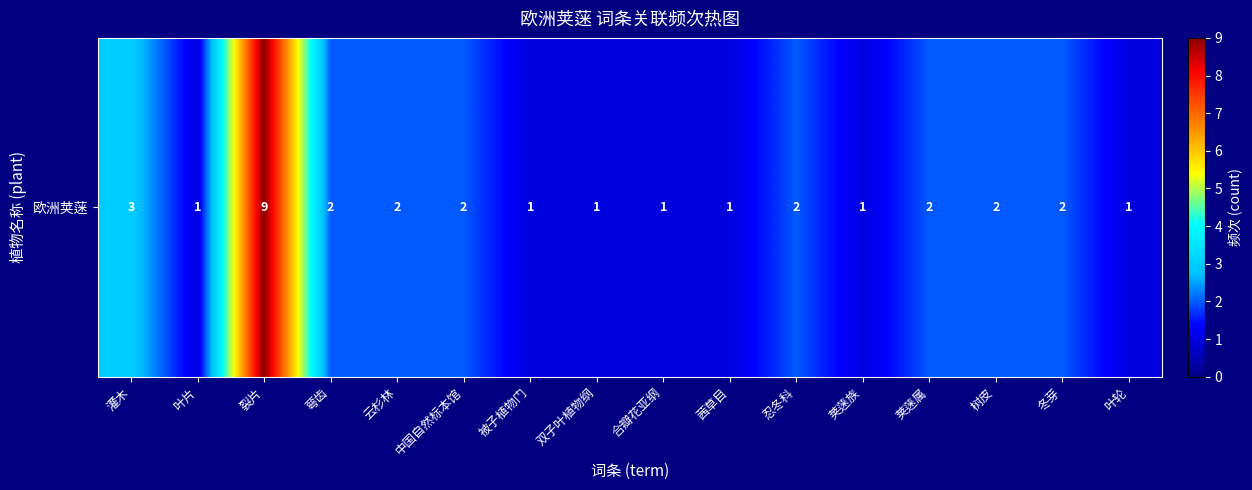

Reading left to right, transcribe all the data shown in this chart.

3	1	9	2	2	2	1	1	1	1	2	1	2	2	2	1